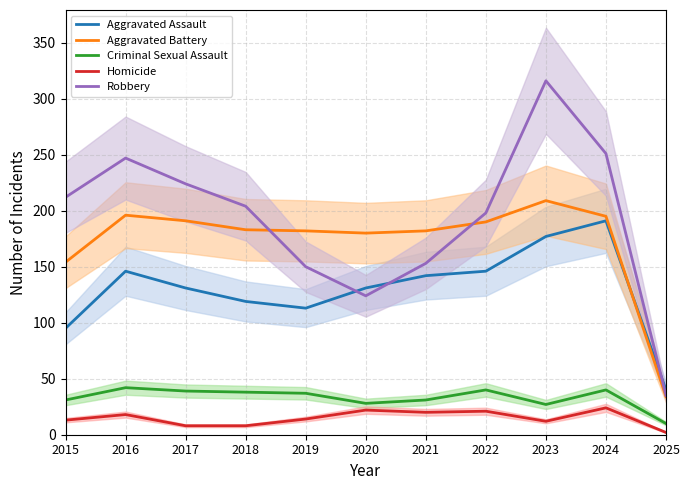

Reading right to left, what are all the values shown in this chart?

Aggravated Assault: 2025=40	2024=191	2023=177	2022=146	2021=142	2020=131	2019=113	2018=119	2017=131	2016=146	2015=95
Aggravated Battery: 2025=34	2024=195	2023=209	2022=190	2021=182	2020=180	2019=182	2018=183	2017=191	2016=196	2015=154
Criminal Sexual Assault: 2025=10	2024=40	2023=27	2022=40	2021=31	2020=28	2019=37	2018=38	2017=39	2016=42	2015=31
Homicide: 2025=2	2024=24	2023=12	2022=21	2021=20	2020=22	2019=14	2018=8	2017=8	2016=18	2015=13
Robbery: 2025=35	2024=251	2023=316	2022=198	2021=153	2020=124	2019=150	2018=204	2017=224	2016=247	2015=212